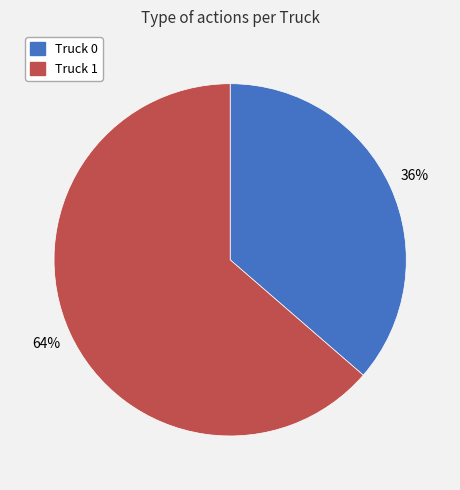

Is it true that Truck 1 is 52% of the pie?

False